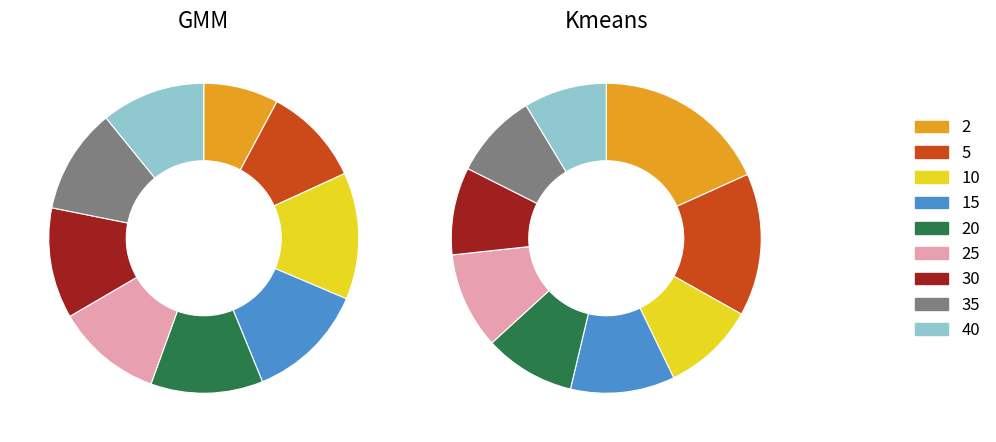

Is there a majority slice in this chart?

No